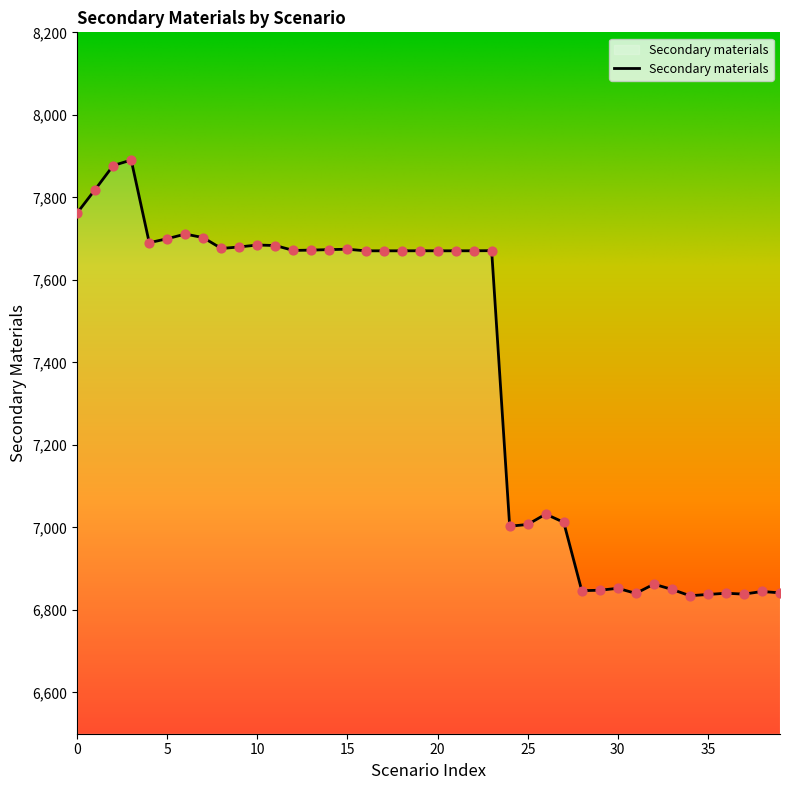

What is the difference between the maximum and minimum values?

1056.0